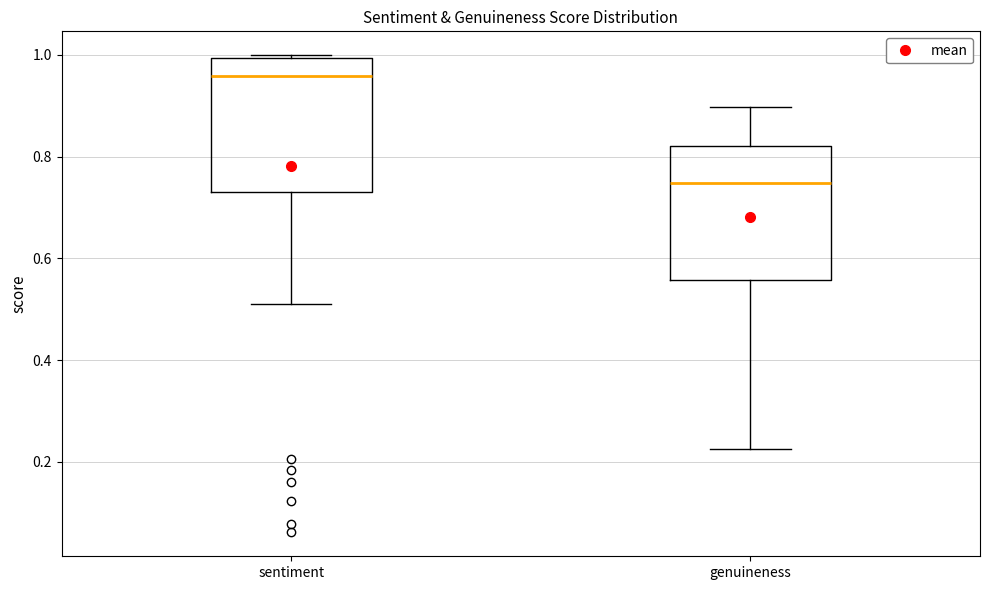

Which box has the highest median line?

sentiment